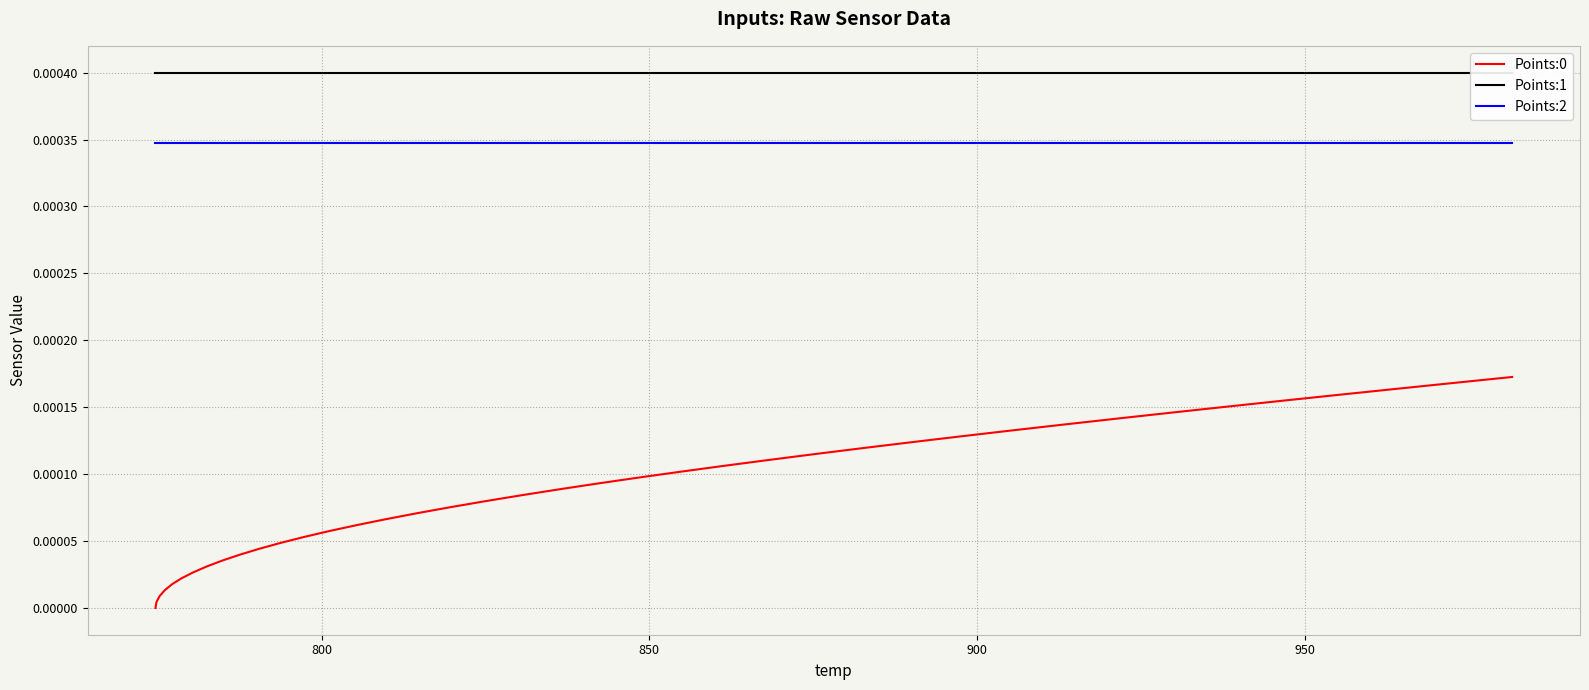

True or false: Points:2 and Points:0 intersect in this chart.

False